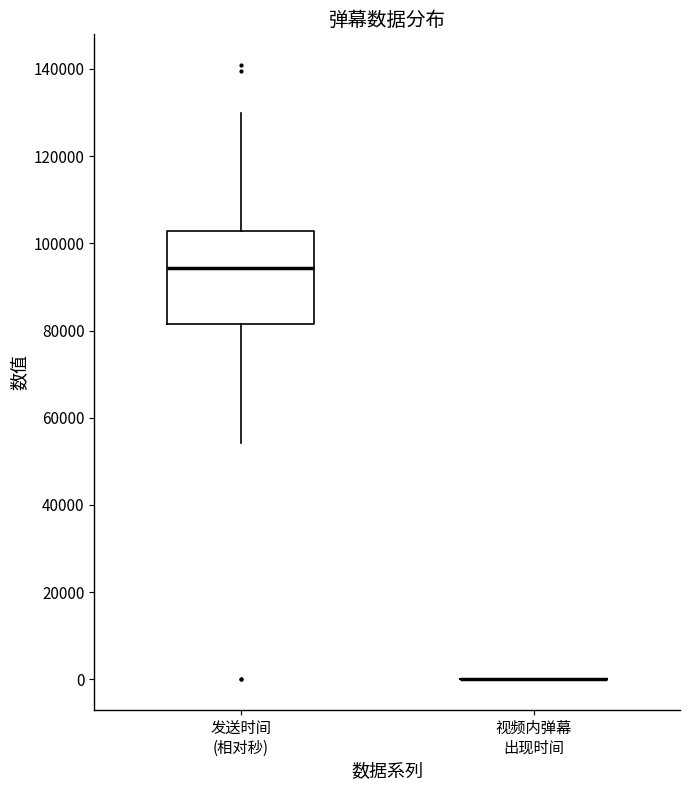

Reading left to right, read every box against the y-axis: the position of its median line, the range the box covers, and the ends of its whiskers. The values are not printed on the chart, so give them approximately, as read against the axis.

发送时间 (相对秒): median 94000, box 82000 to 102000, whiskers 54000 to 130000
视频内弹幕 出现时间: box collapsed to a line at 0, whiskers 0 to 0